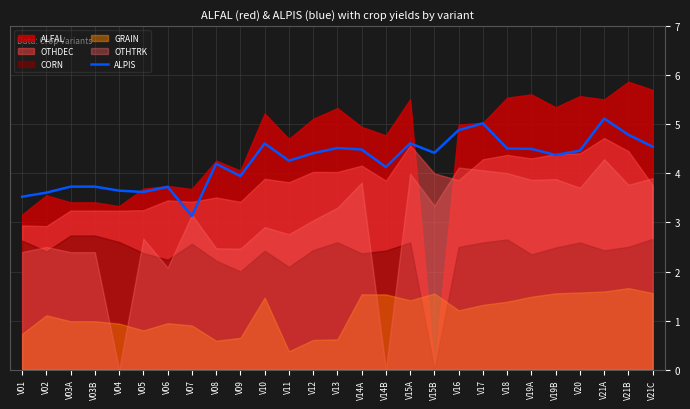

How many lines are shown in the chart?

1